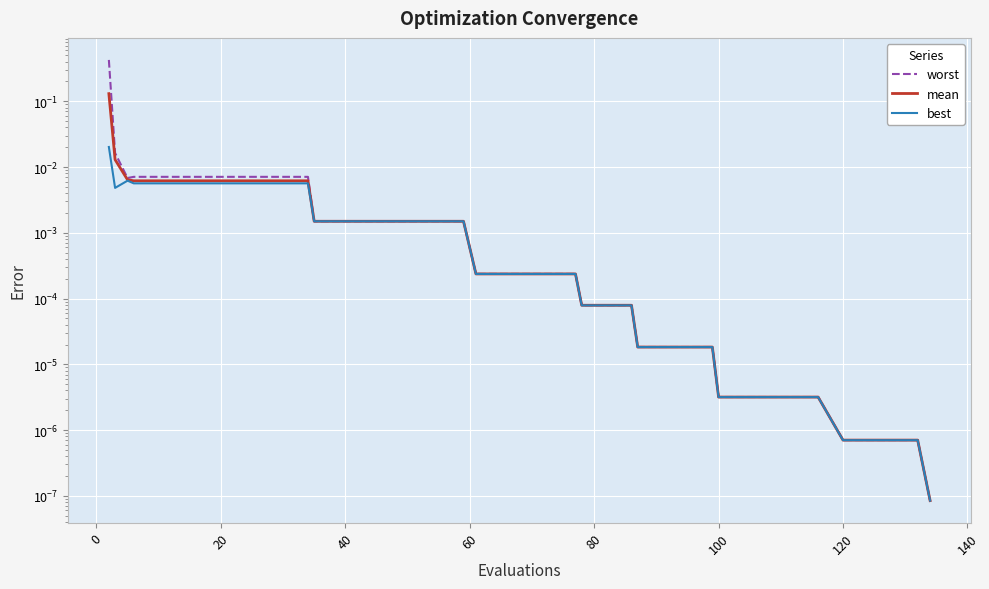

True or false: worst has a value of 0.0 at 33.

False